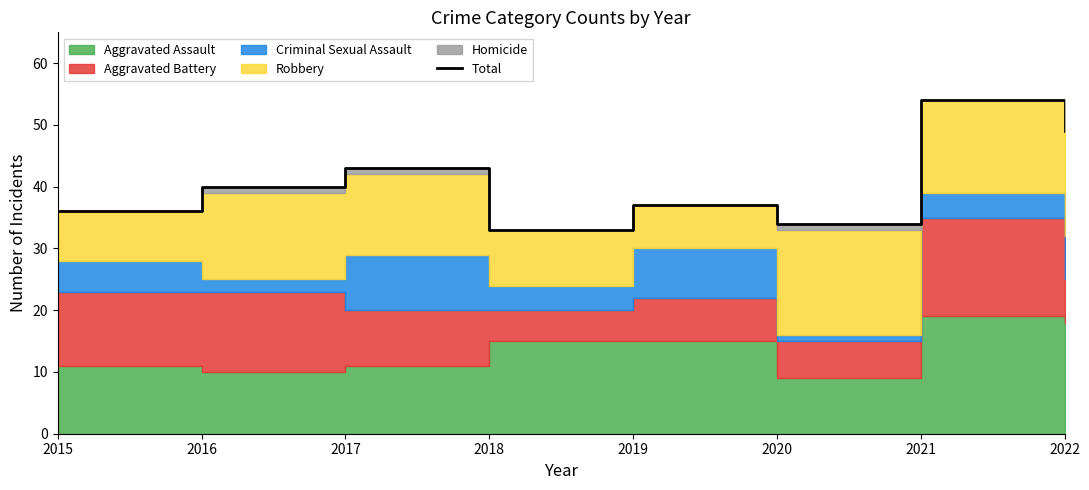

What is the ratio of the value at 2018 to the value at 2017?

0.8